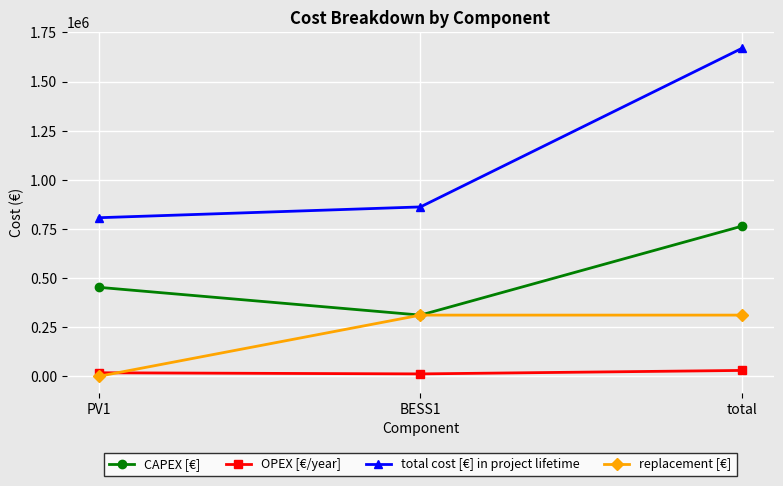

What is the label of the 2nd point from the left?

BESS1